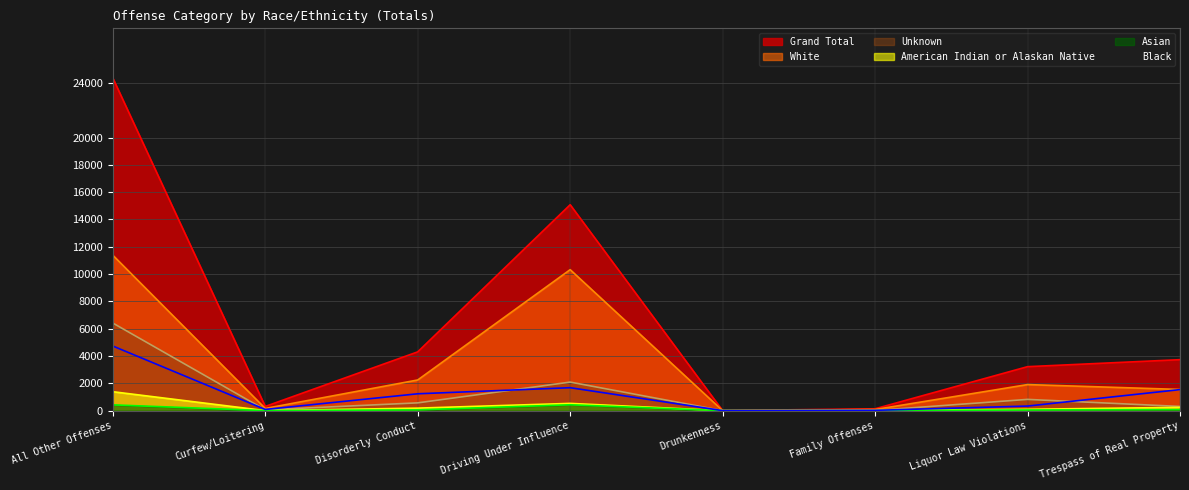

Where is Grand Total nearest to the value 12182?

Driving Under Influence